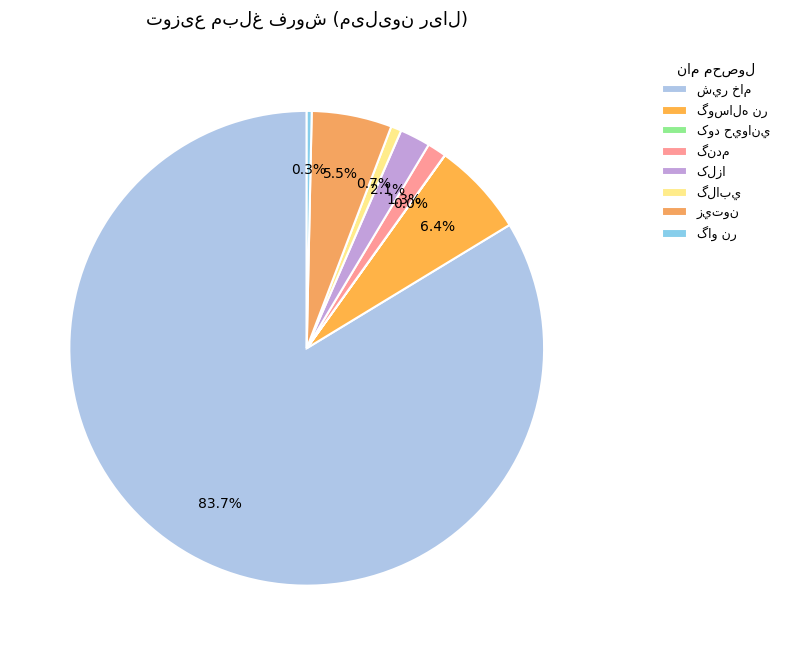

Is there any slice that represents more than half of the pie?

Yes